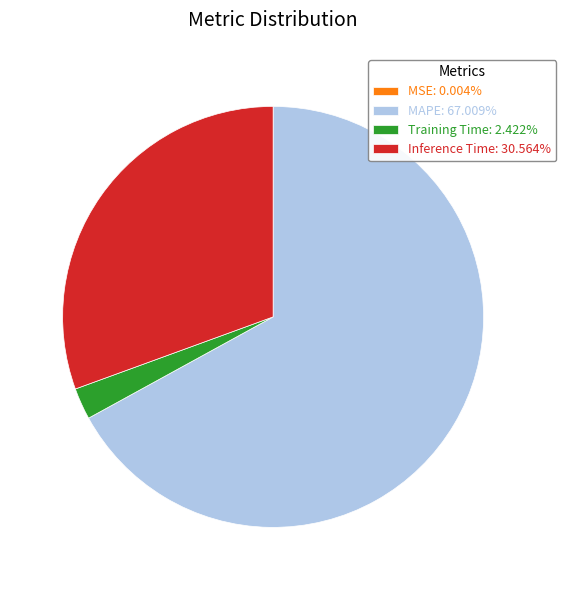

Is the sum of MAPE: 67.009% and Training Time: 2.422% greater than half?

Yes